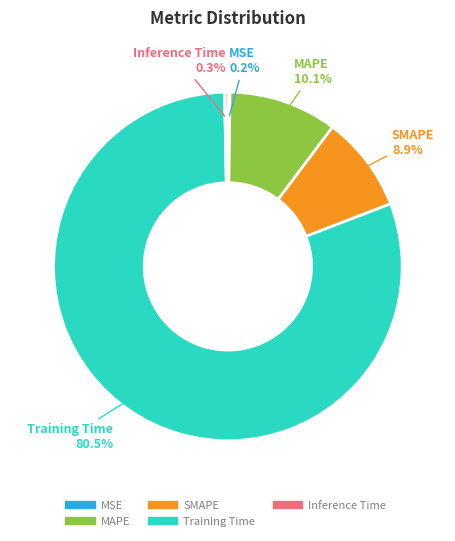

How much of the chart is everything except Inference Time?

99.7%